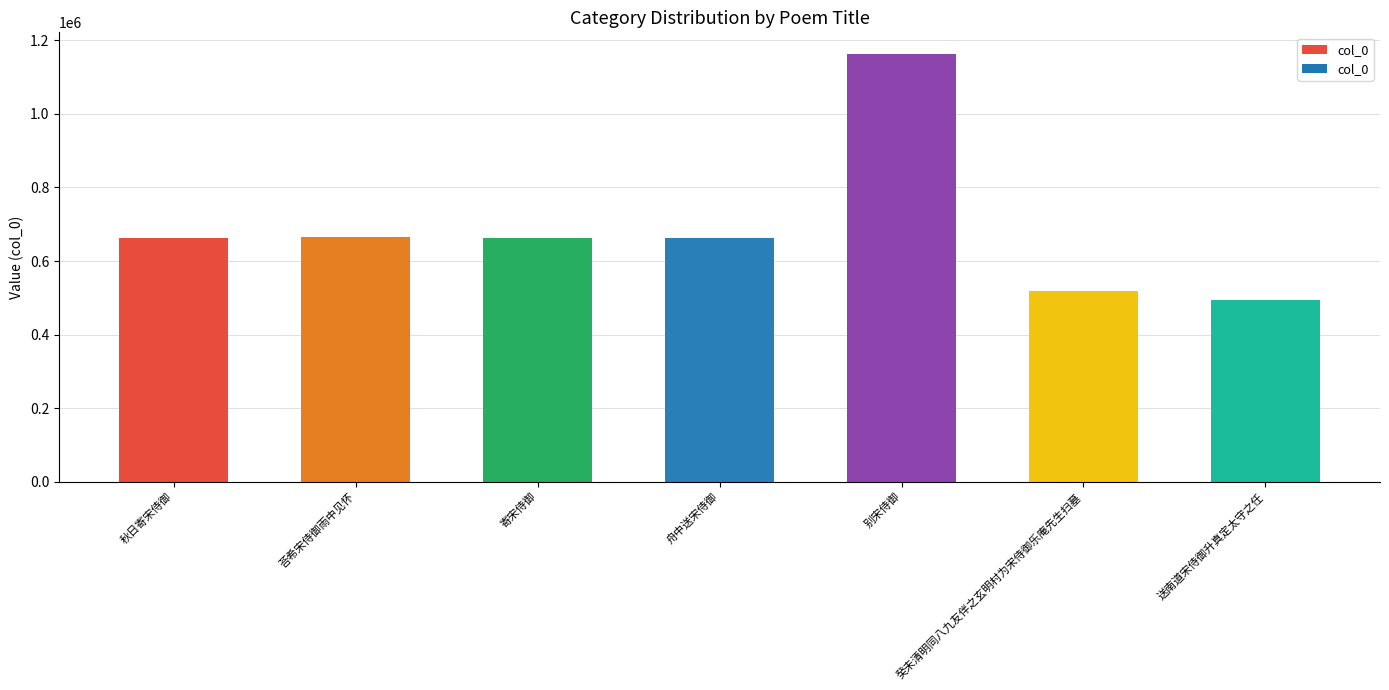

What is the average value?

689664